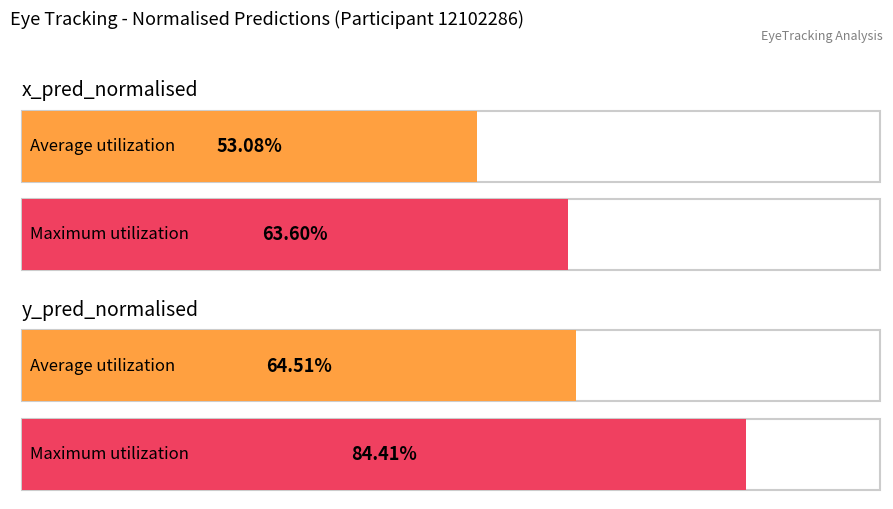

What is the average value of the avg_y_pred_normalised series?

0.6